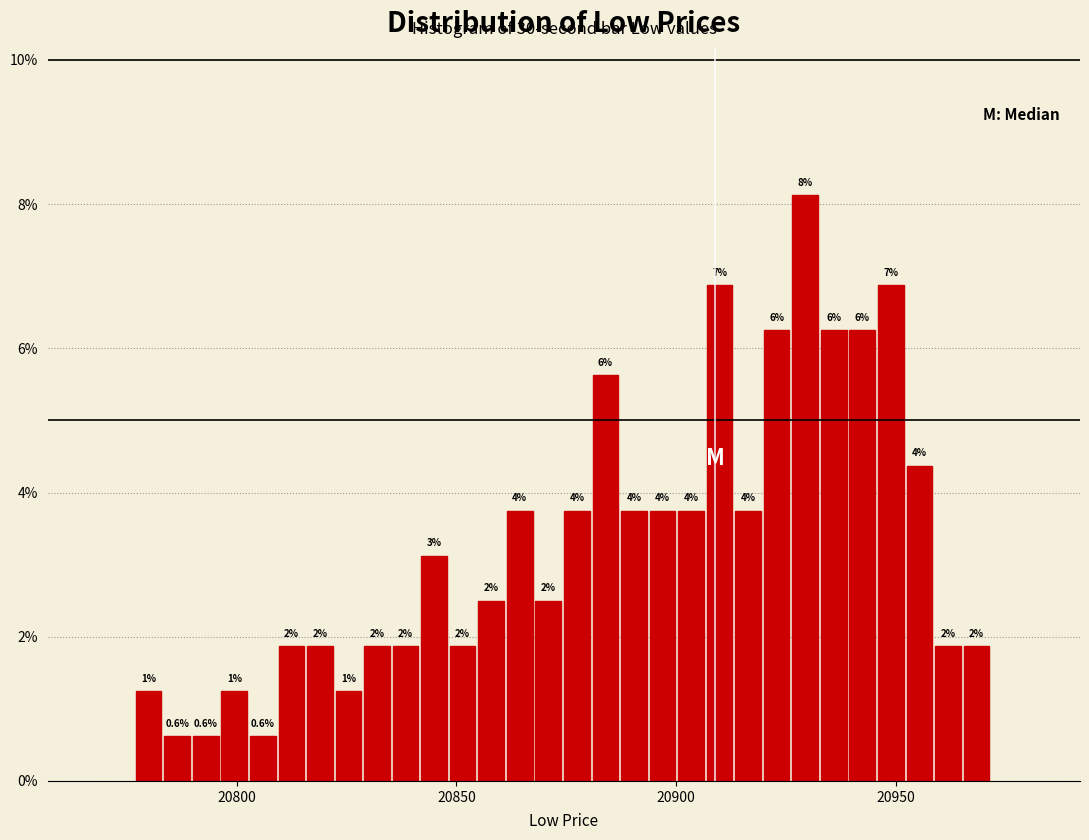

Read against the x-axis, roughly where is the centre of the tallest bar?

20930